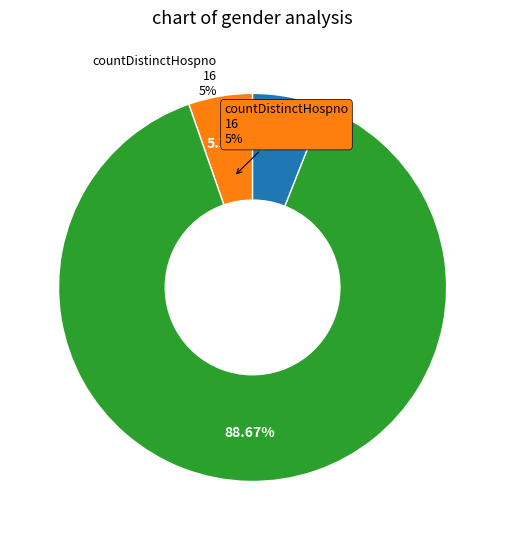

What percentage is NOT represented by countDistinctHospno?

94.7%